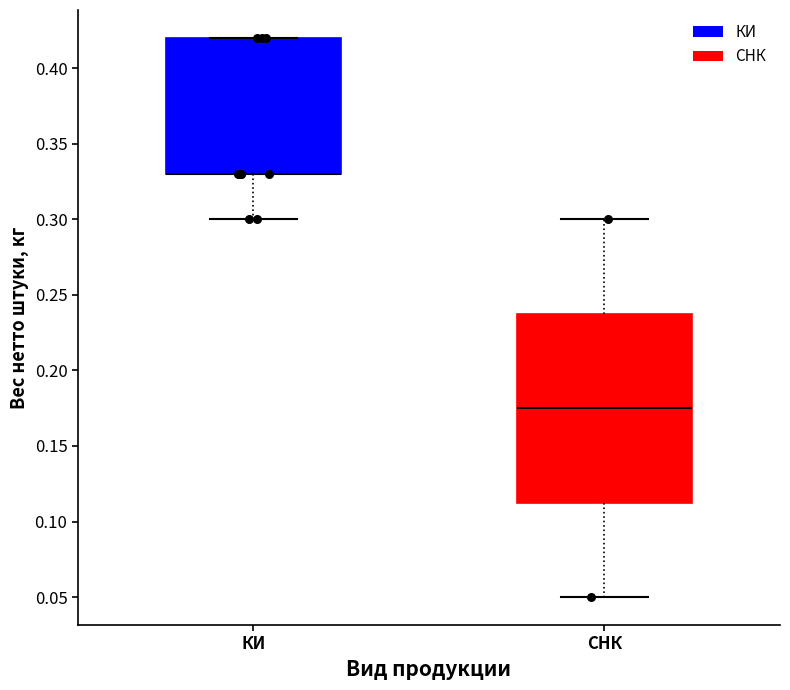

Which box is the tallest, from its lower edge to its upper edge?

СНК